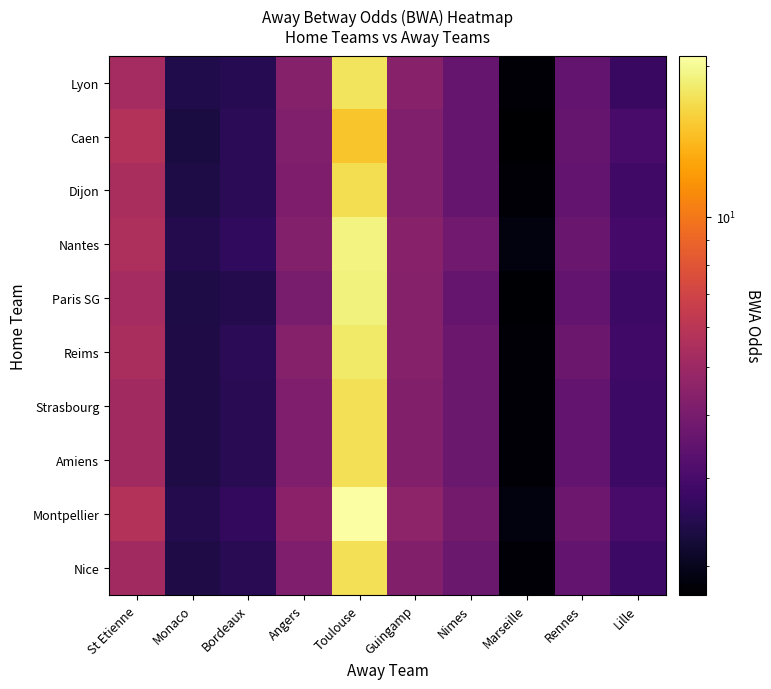

Reading left to right, extract all data points from this chart.

Lyon: St Etienne=5.2	Monaco=2.4	Bordeaux=2.5	Angers=4.3	Toulouse=17.5	Guingamp=4.4	Nimes=3.6	Marseille=1.8	Rennes=3.5	Lille=2.8
Caen: St Etienne=5.8	Monaco=2.3	Bordeaux=2.5	Angers=4.2	Toulouse=15.0	Guingamp=4.2	Nimes=3.6	Marseille=1.8	Rennes=3.6	Lille=3.0
Dijon: St Etienne=5.4	Monaco=2.4	Bordeaux=2.5	Angers=4.2	Toulouse=17.0	Guingamp=4.2	Nimes=3.6	Marseille=1.8	Rennes=3.5	Lille=2.9
Nantes: St Etienne=5.5	Monaco=2.5	Bordeaux=2.6	Angers=4.3	Toulouse=19.1	Guingamp=4.4	Nimes=3.8	Marseille=1.9	Rennes=3.6	Lille=2.9
Paris SG: St Etienne=5.2	Monaco=2.4	Bordeaux=2.5	Angers=4.0	Toulouse=19.0	Guingamp=4.3	Nimes=3.6	Marseille=1.8	Rennes=3.5	Lille=2.8
Reims: St Etienne=5.4	Monaco=2.4	Bordeaux=2.5	Angers=4.3	Toulouse=18.0	Guingamp=4.3	Nimes=3.7	Marseille=1.8	Rennes=3.7	Lille=2.9
Strasbourg: St Etienne=5.2	Monaco=2.4	Bordeaux=2.5	Angers=4.2	Toulouse=17.3	Guingamp=4.2	Nimes=3.7	Marseille=1.8	Rennes=3.5	Lille=2.8
Amiens: St Etienne=5.2	Monaco=2.4	Bordeaux=2.5	Angers=4.2	Toulouse=17.3	Guingamp=4.2	Nimes=3.7	Marseille=1.8	Rennes=3.5	Lille=2.8
Montpellier: St Etienne=5.8	Monaco=2.5	Bordeaux=2.6	Angers=4.5	Toulouse=21.0	Guingamp=4.6	Nimes=3.9	Marseille=1.9	Rennes=3.8	Lille=3.0
Nice: St Etienne=5.2	Monaco=2.4	Bordeaux=2.5	Angers=4.2	Toulouse=17.3	Guingamp=4.2	Nimes=3.7	Marseille=1.8	Rennes=3.5	Lille=2.8